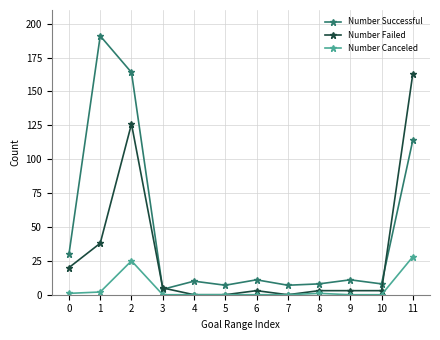

What is the maximum value shown in the chart?

191